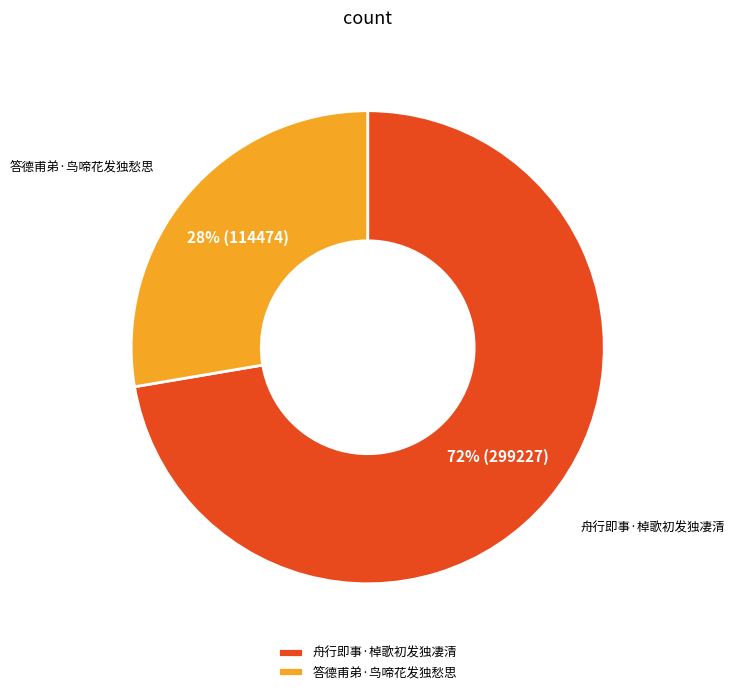

Count the number of slices in the pie.

2